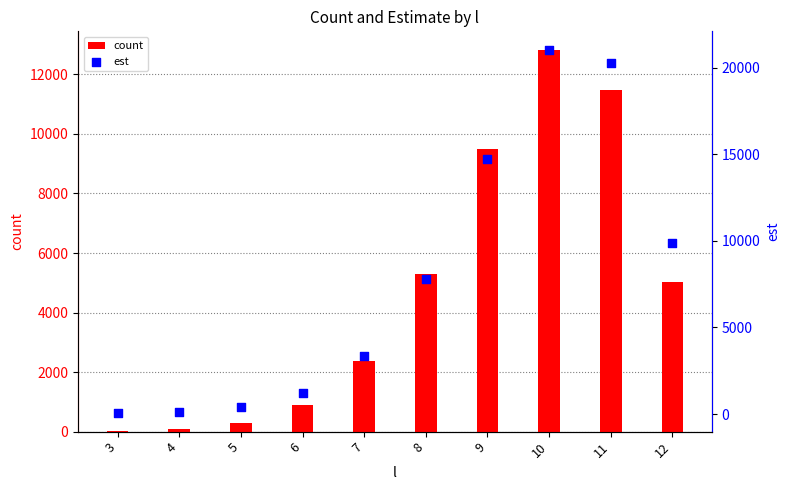

Which series contains the highest Y value?

est